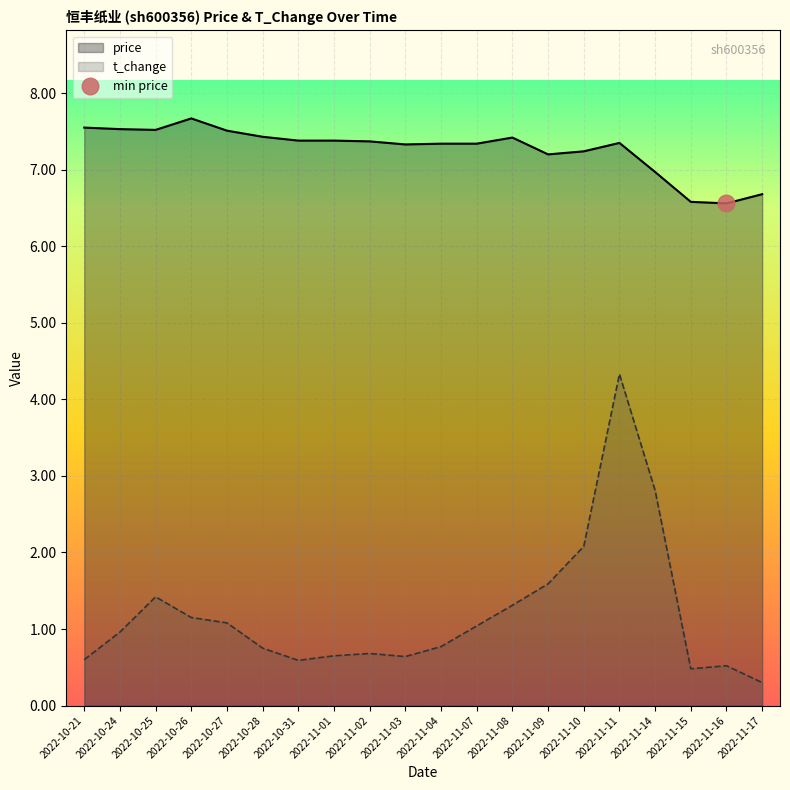

How many lines are shown in the chart?

2